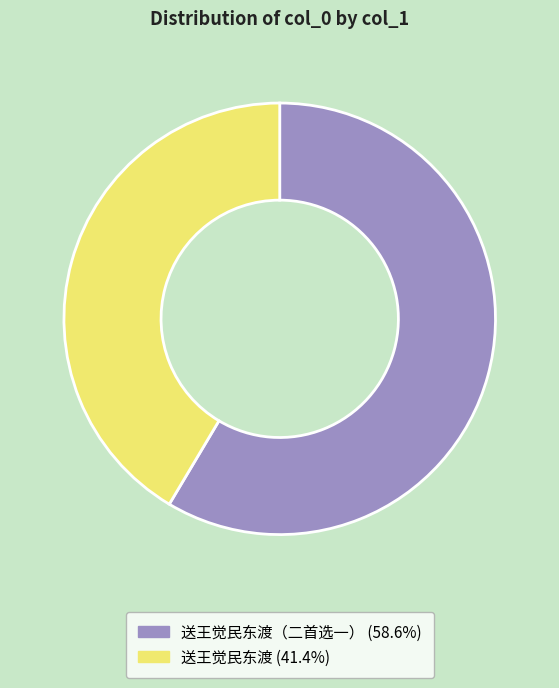

Is there a majority slice in this chart?

Yes